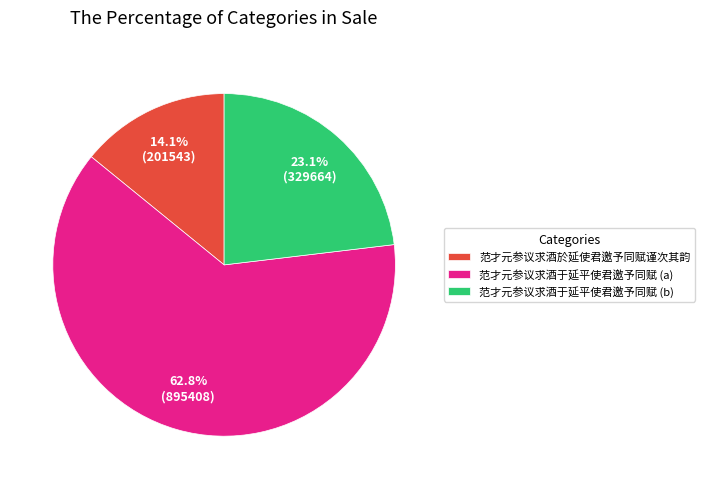

How much of the chart is everything except 范才元参议求酒于延平使君邀予同赋 (b)?

76.9%